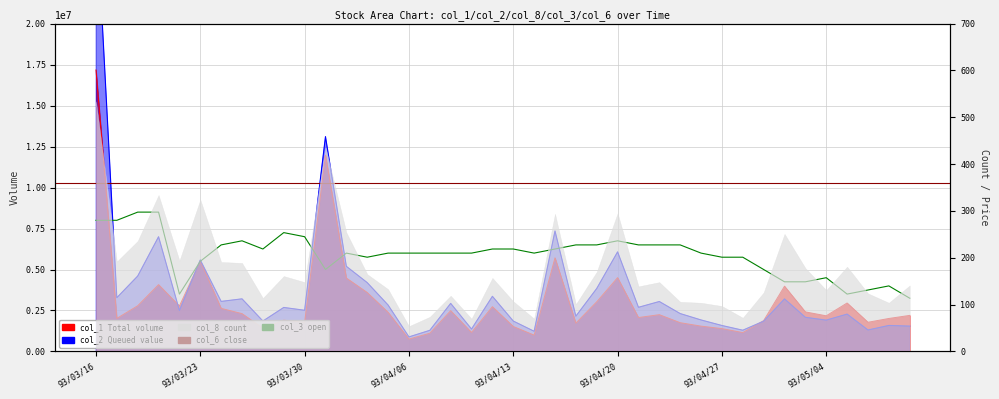

Which has a higher value, 93/03/24 or 93/04/28?

93/03/24